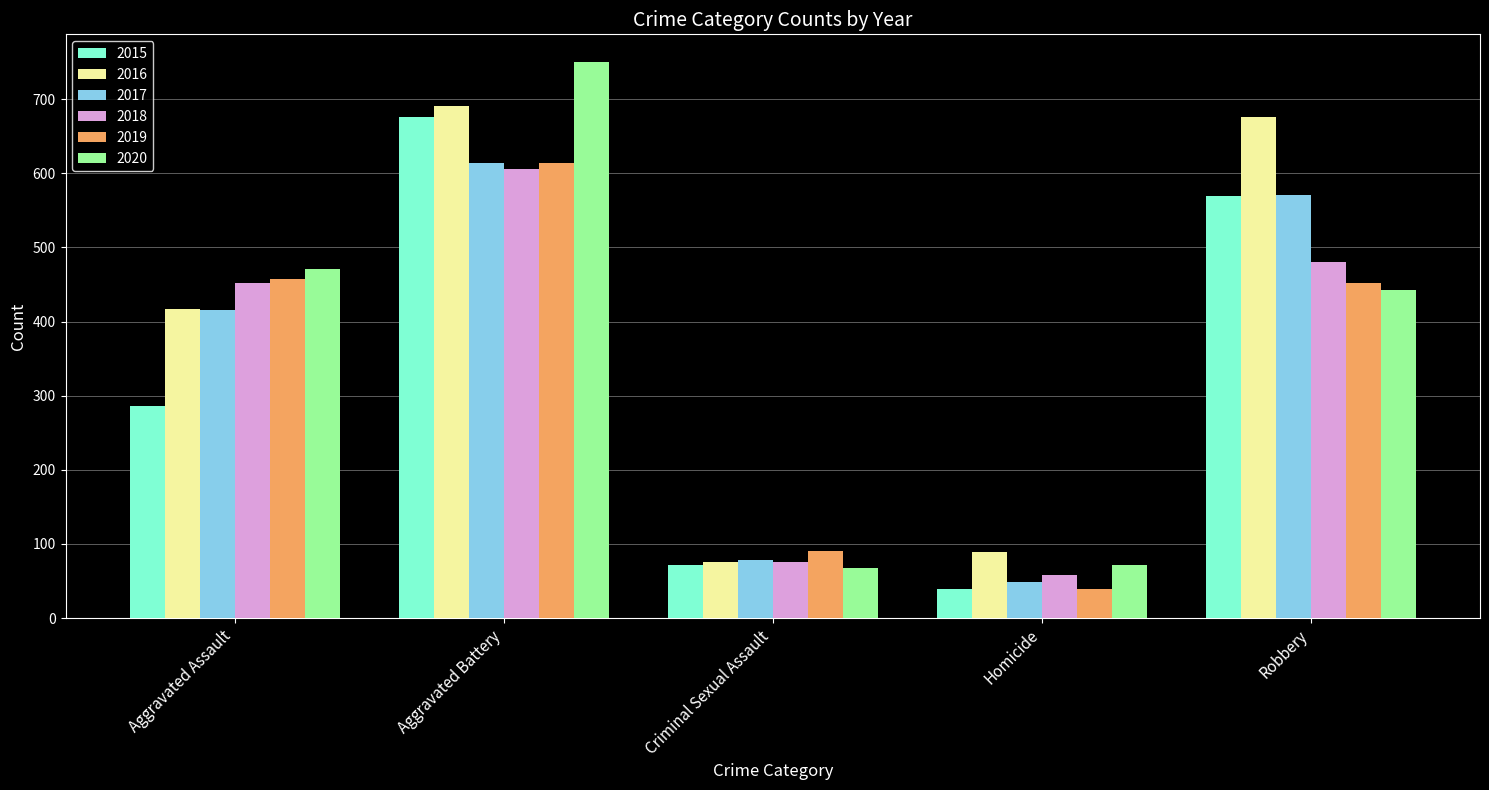

The value of 2015 at Criminal Sexual Assault is 31. True or false?

False